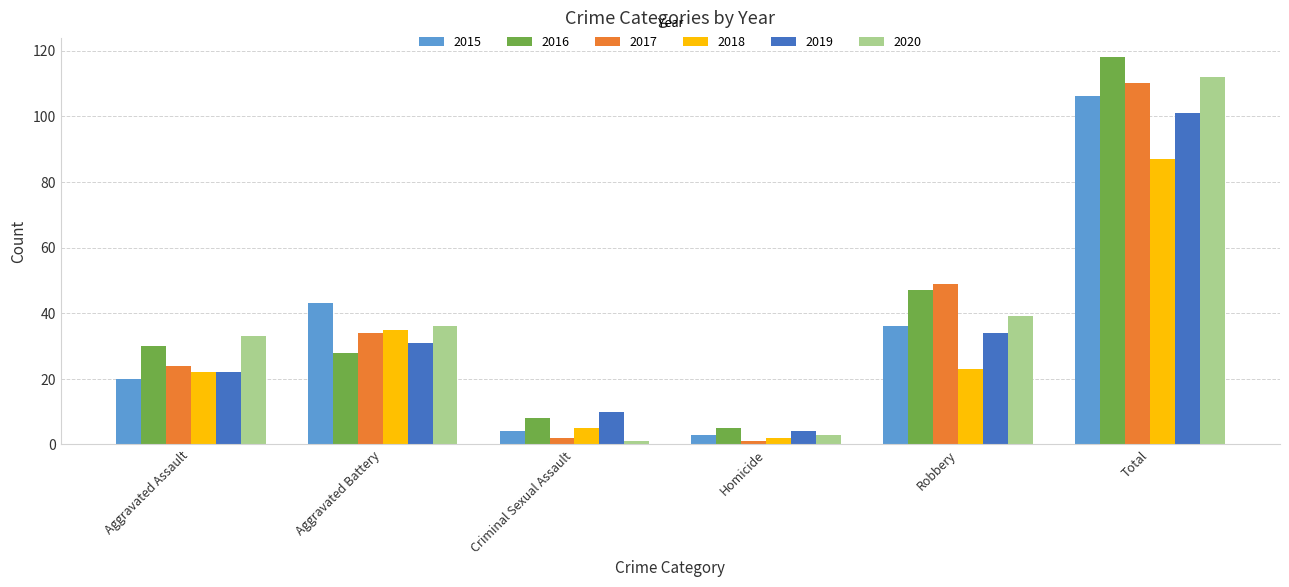

At which category is the sum across all series the highest?

Total